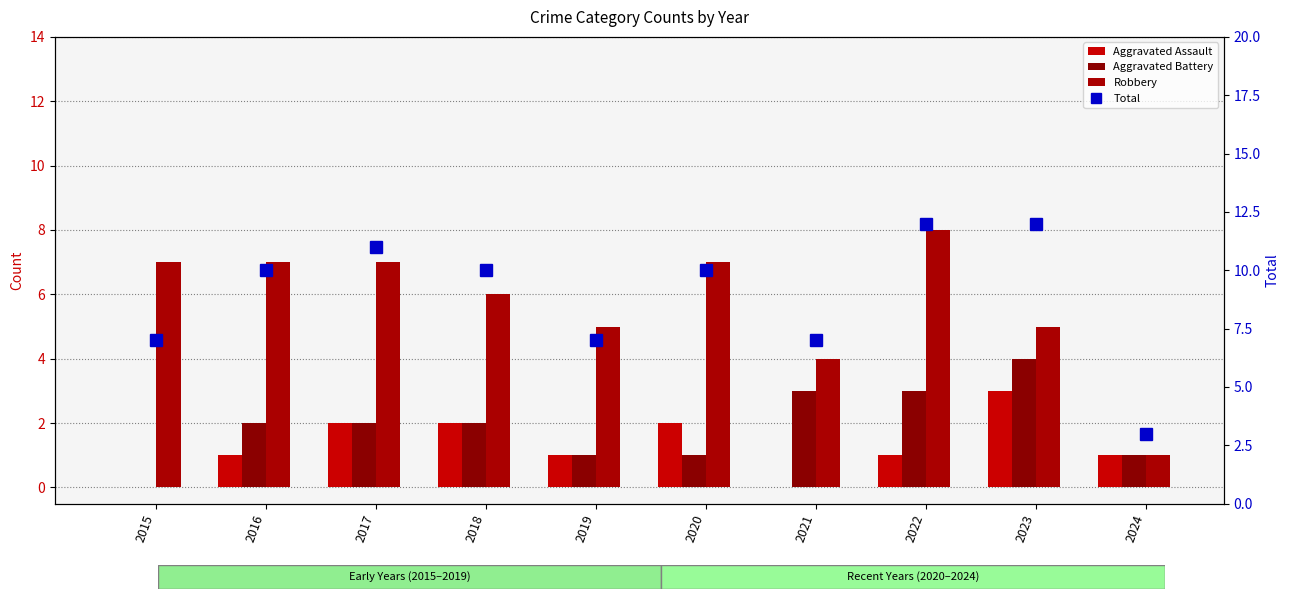

Which series has the widest spread of values?

Total